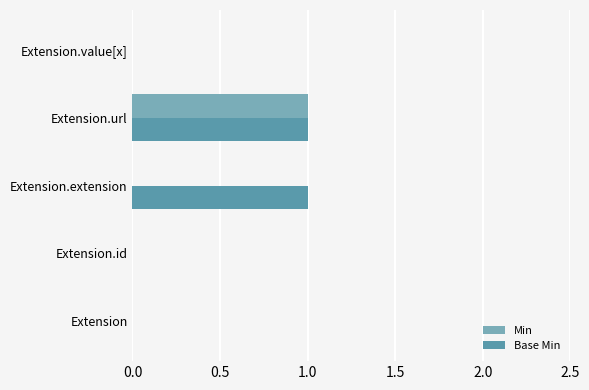

Count the number of data series in this chart.

2